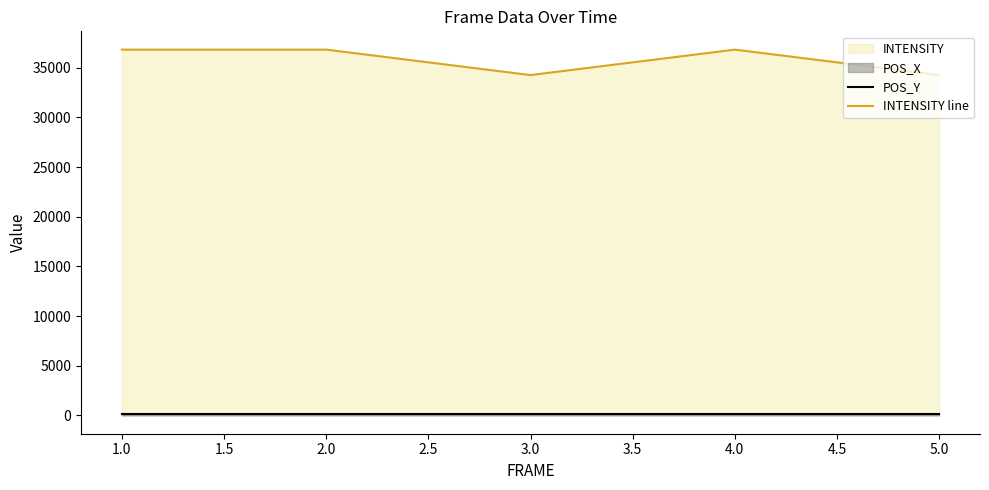

Which series has the largest total across all categories?

INTENSITY line